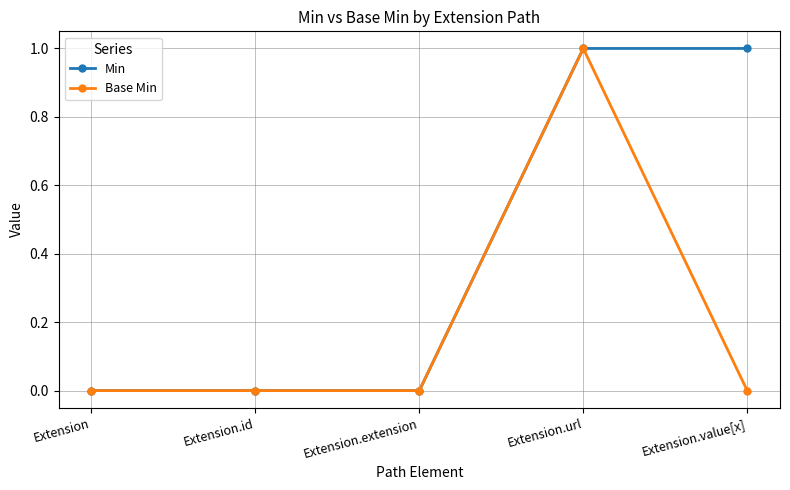

What is the greatest value displayed?

1